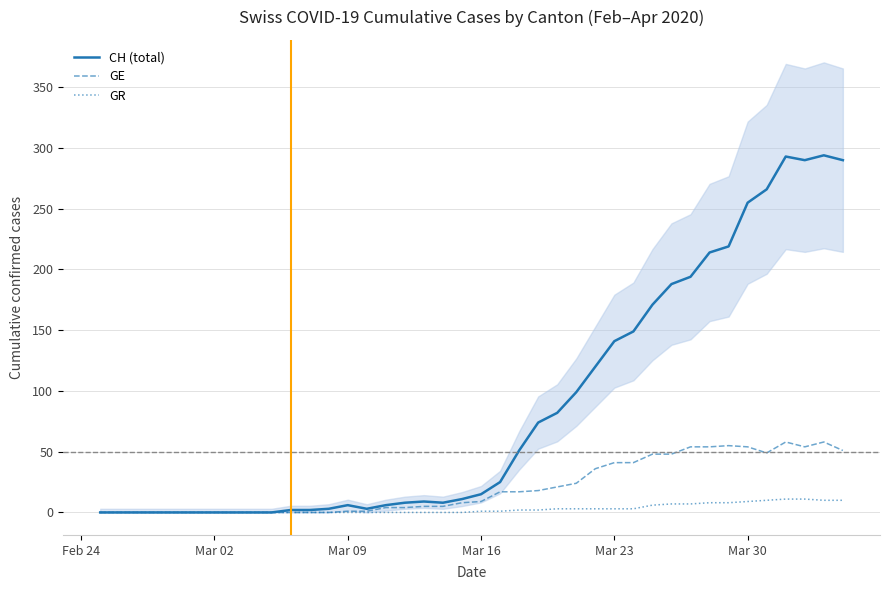

True or false: GR and CH (total) cross at least once.

False